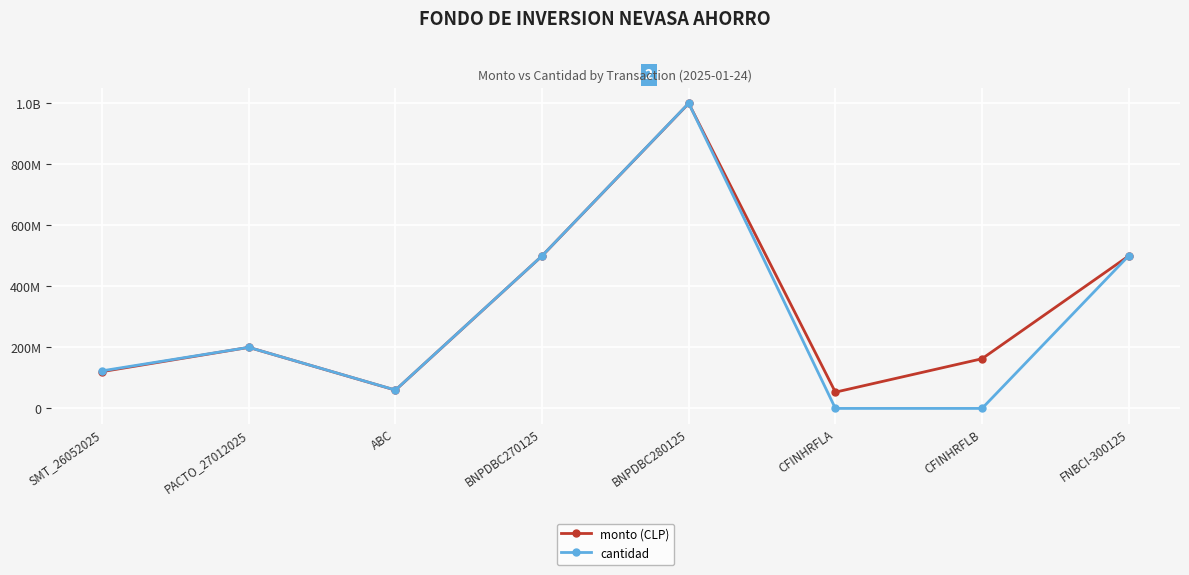

Reading left to right, list all the values displayed in this chart.

monto (CLP): 120581600	200000000	59889700	499805100	999459600	53239047	162795200	499580353
cantidad: 123180514	200088000	60164780	500000000	1000000000	3163	10000	500000000